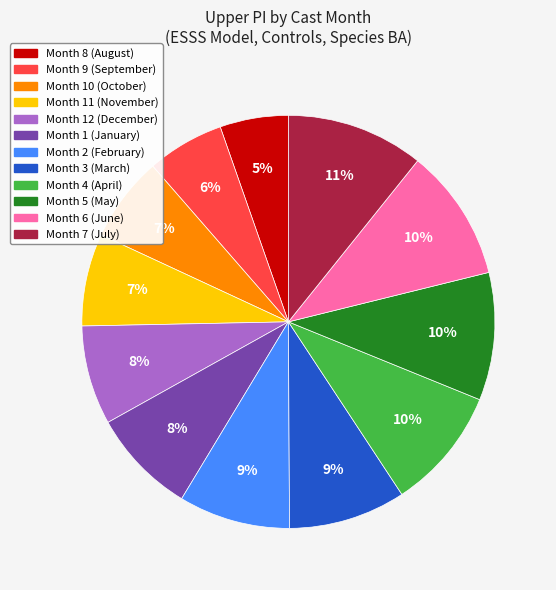

Does any single category account for the majority?

No